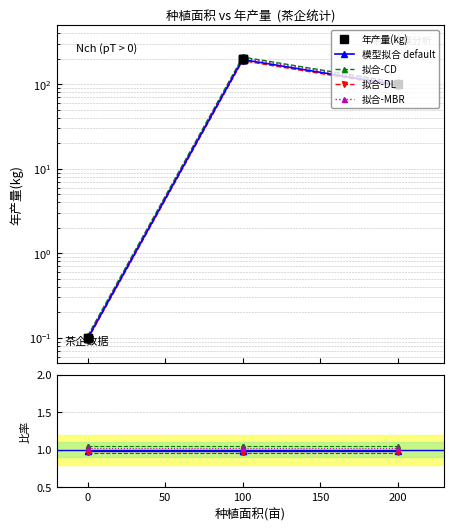

The value of 模型拟合 default at 100 is 1.0. True or false?

True